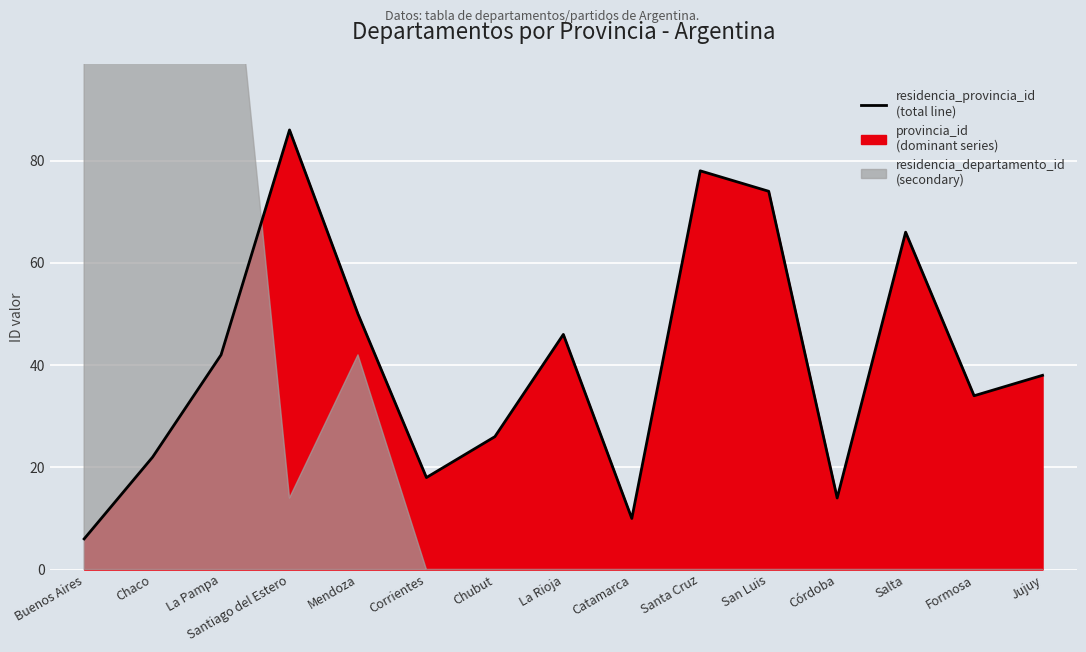

Between Salta and Chubut, which is larger?

Salta